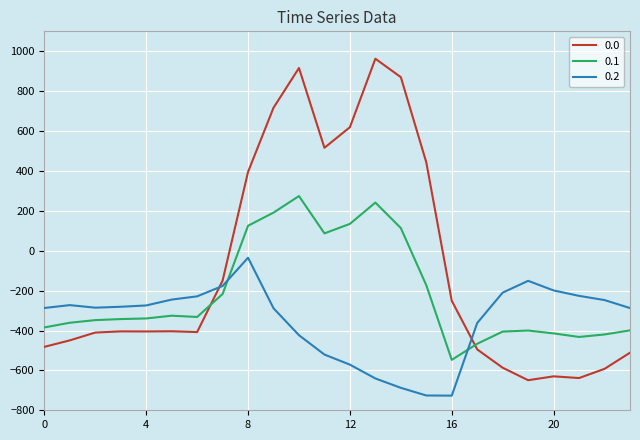

List the series in order of their peak value, lowest first.

0.2, 0.1, 0.0